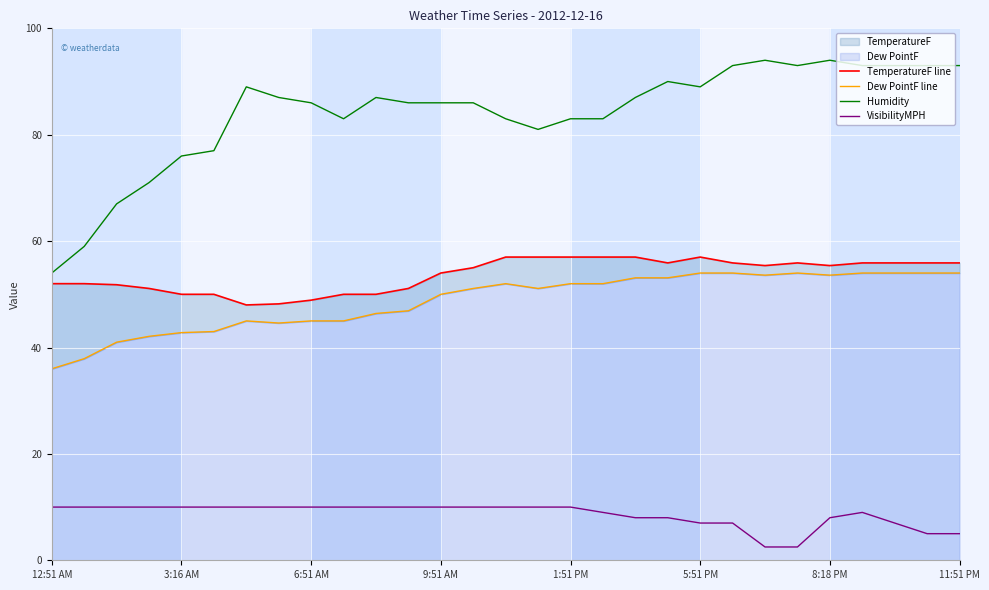

What is the maximum value for VisibilityMPH?

10.0